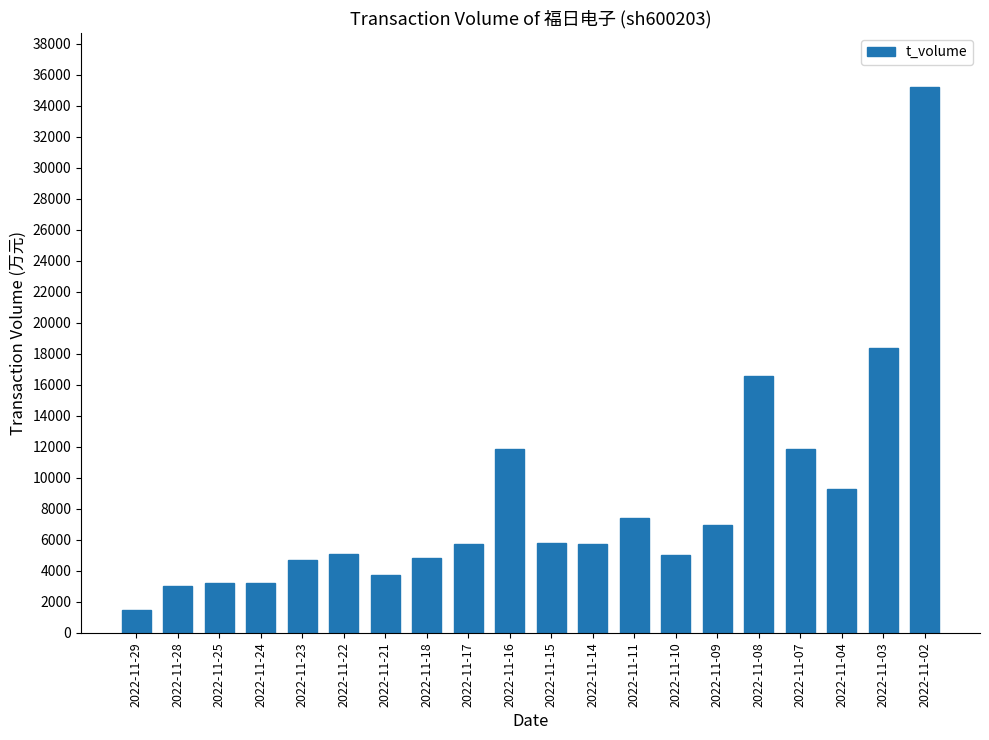

Count the number of data series in this chart.

1